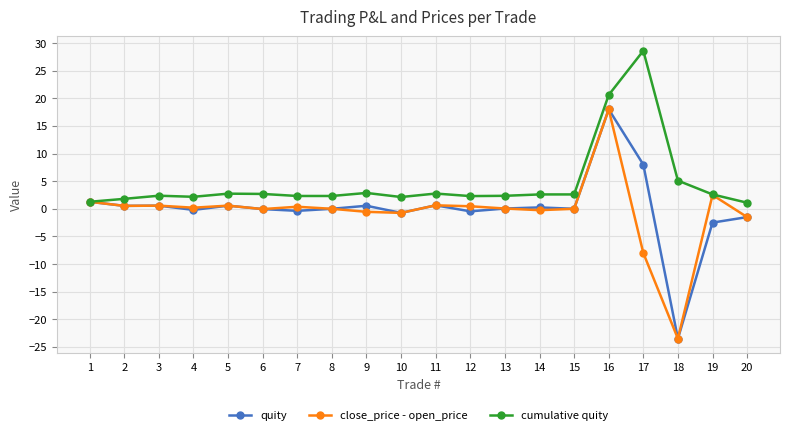

At which category is the sum across all series the highest?

16